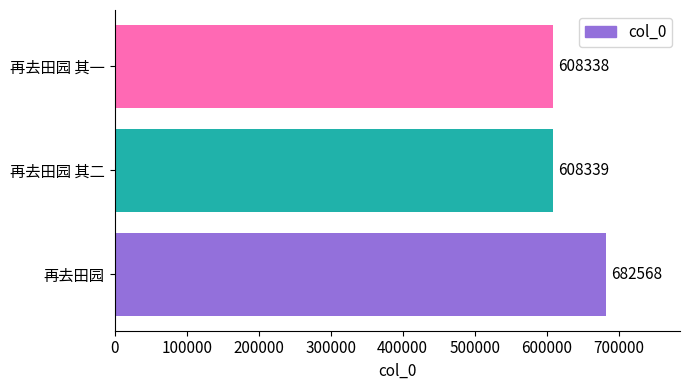

Rank the categories by value from highest to lowest.

再去田园, 再去田园 其二, 再去田园 其一